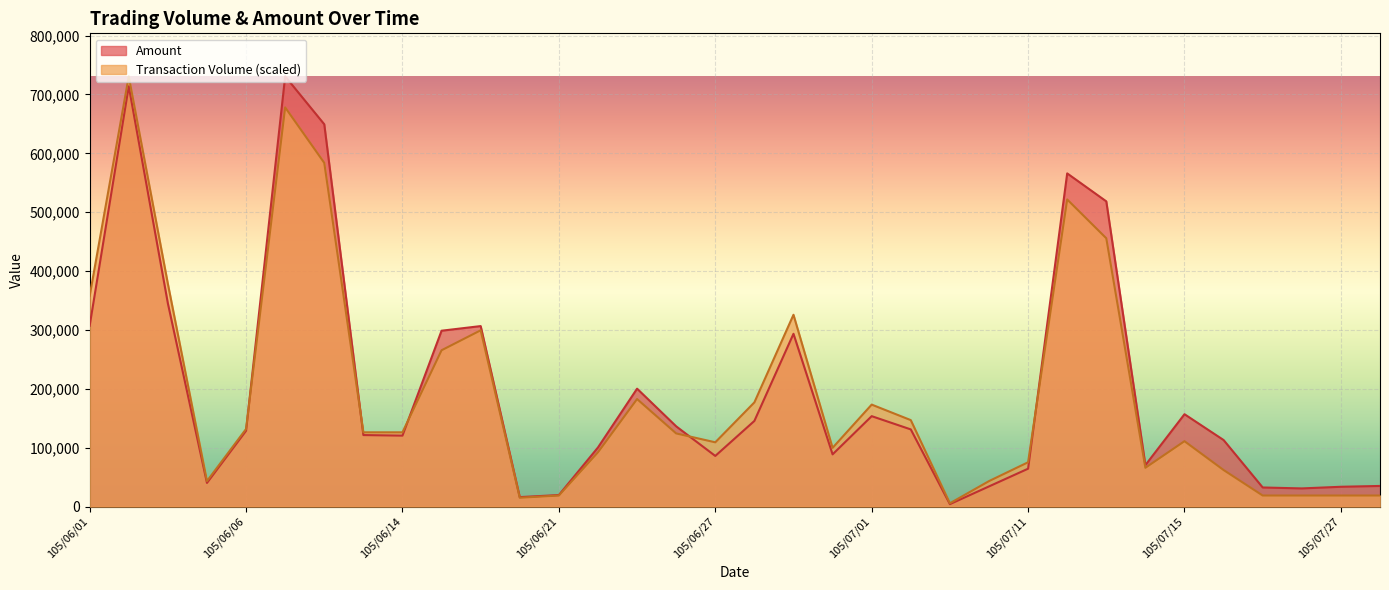

What is the difference between the highest and lowest values at 105/06/14?

5601.0